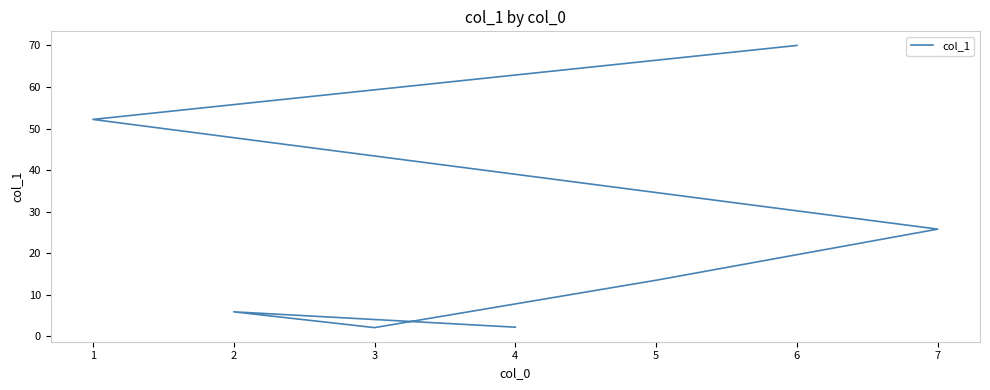

True or false: the data shows 21.2 at 1.

False